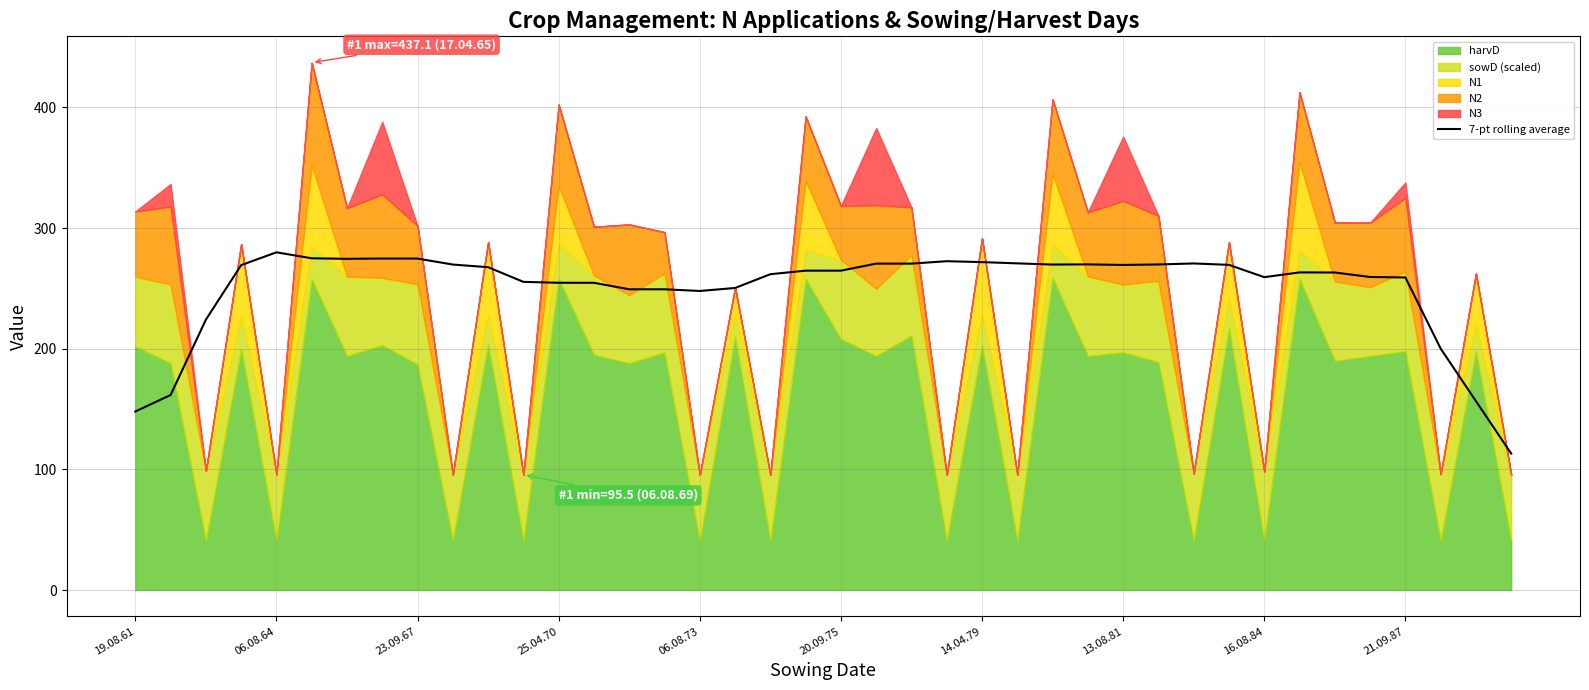

What is the sum of the values at 06.08.64 and 30?

432.3